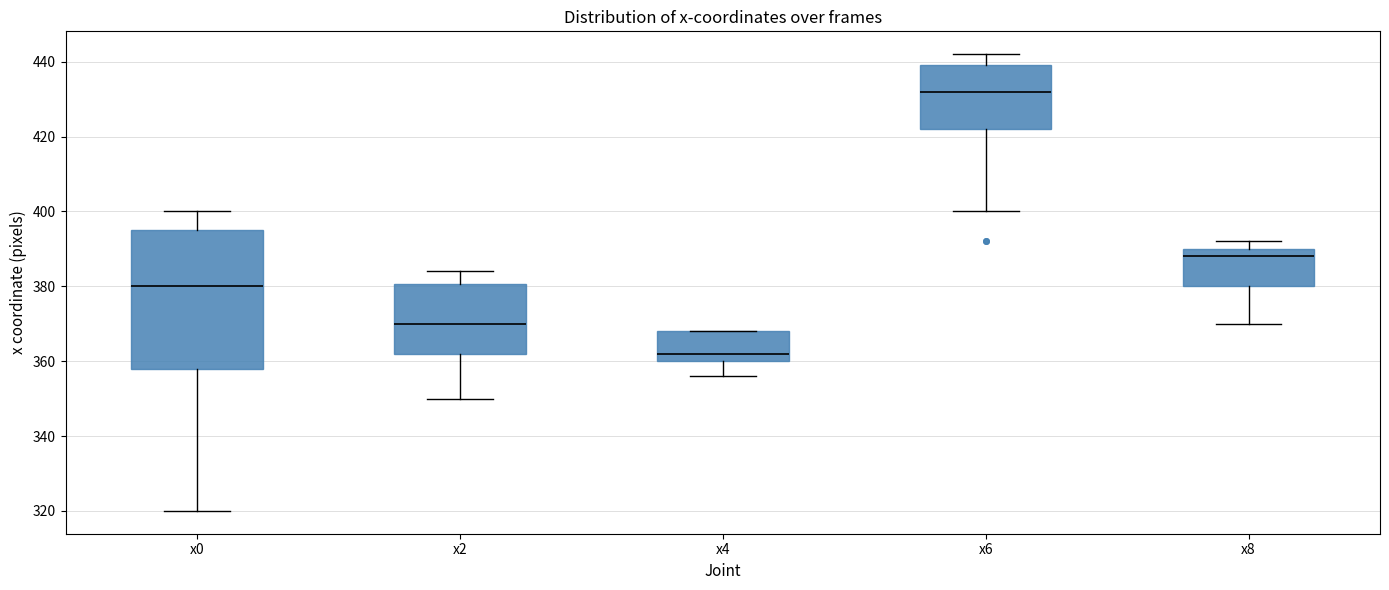

Which box has the lowest median line?

x4